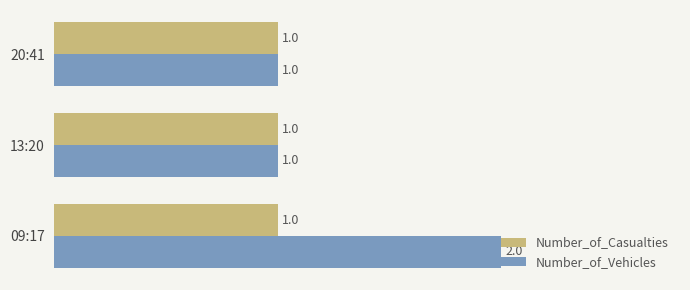

The Number_of_Vehicles series shows 2 at 20:41. True or false?

False